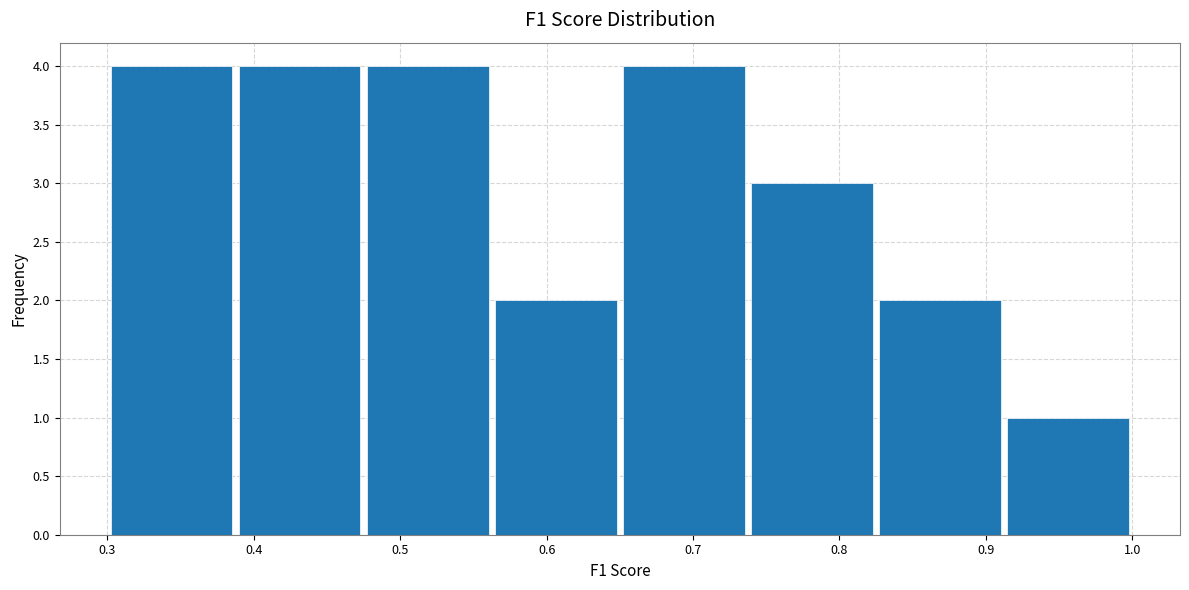

What is the height of the bar covering 0.74 to 0.83 on the x-axis? Neither the bar edges nor the heights are printed on the chart, so give them approximately, as read against the axes.

3